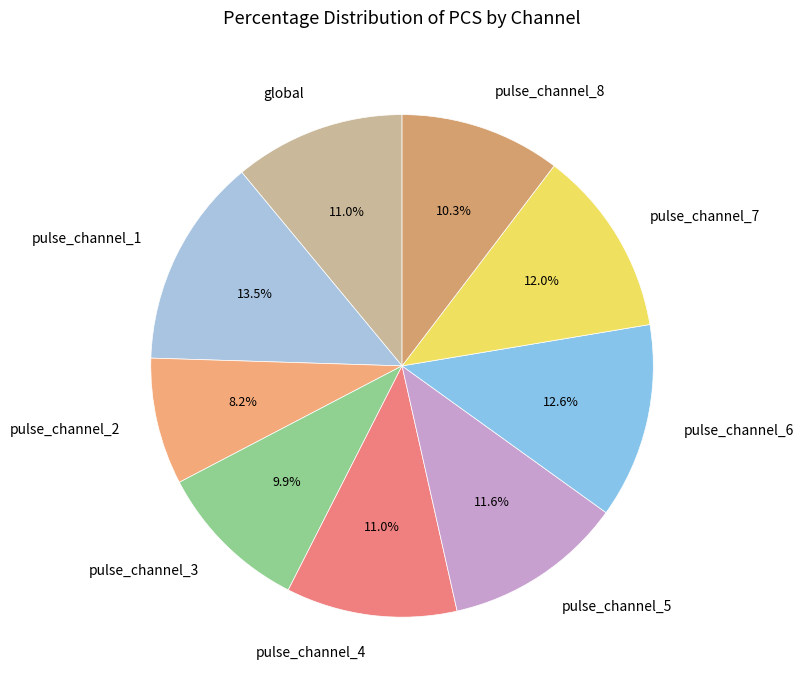

To the nearest percent, what portion does pulse_channel_5 represent?

12%